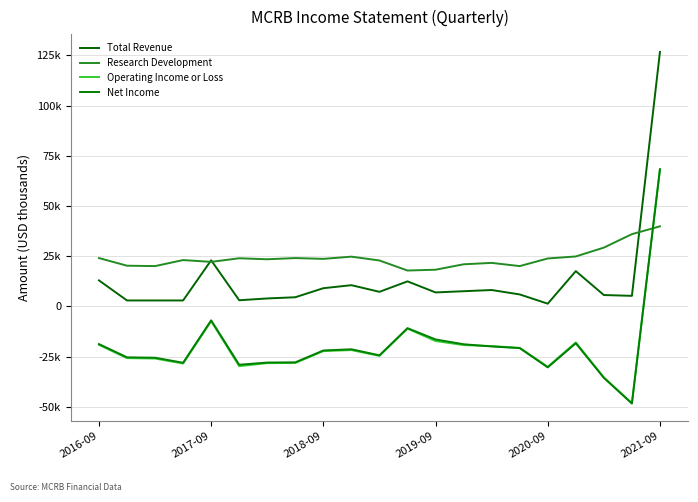

Does the chart display data point markers on the line(s)?

No